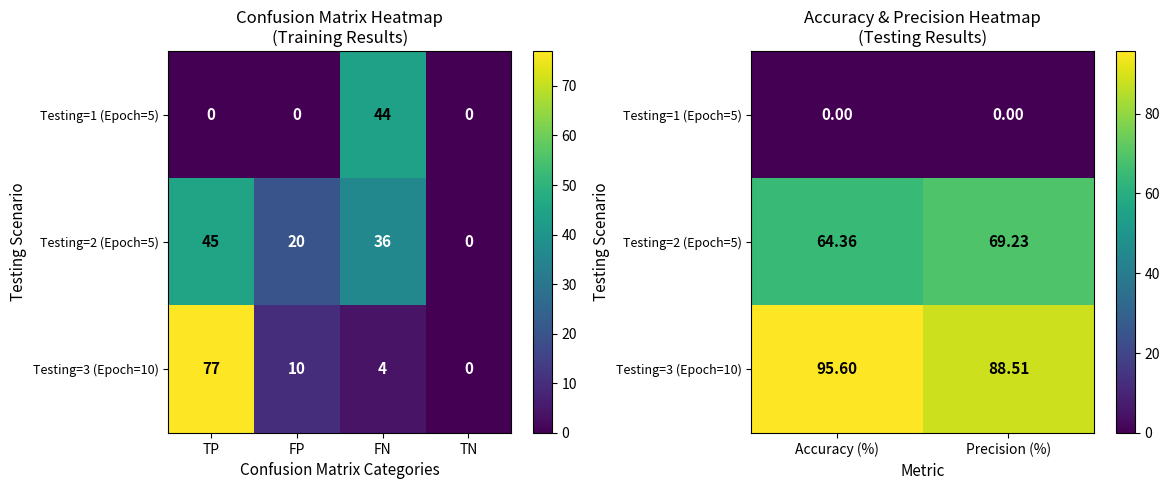

Rank the series by their maximum value, from highest to lowest.

Testing=3 (Epoch=10), Testing=2 (Epoch=5), Testing=1 (Epoch=5)